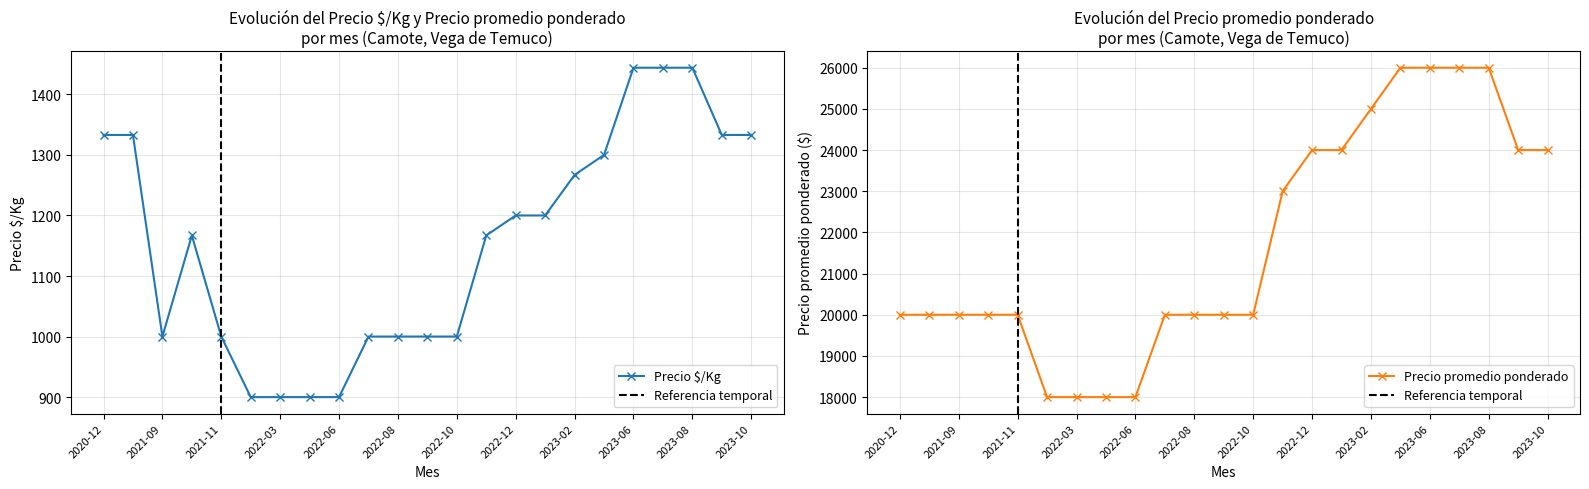

True or false: Precio $/Kg has more than 1 points higher than both neighbors.

False